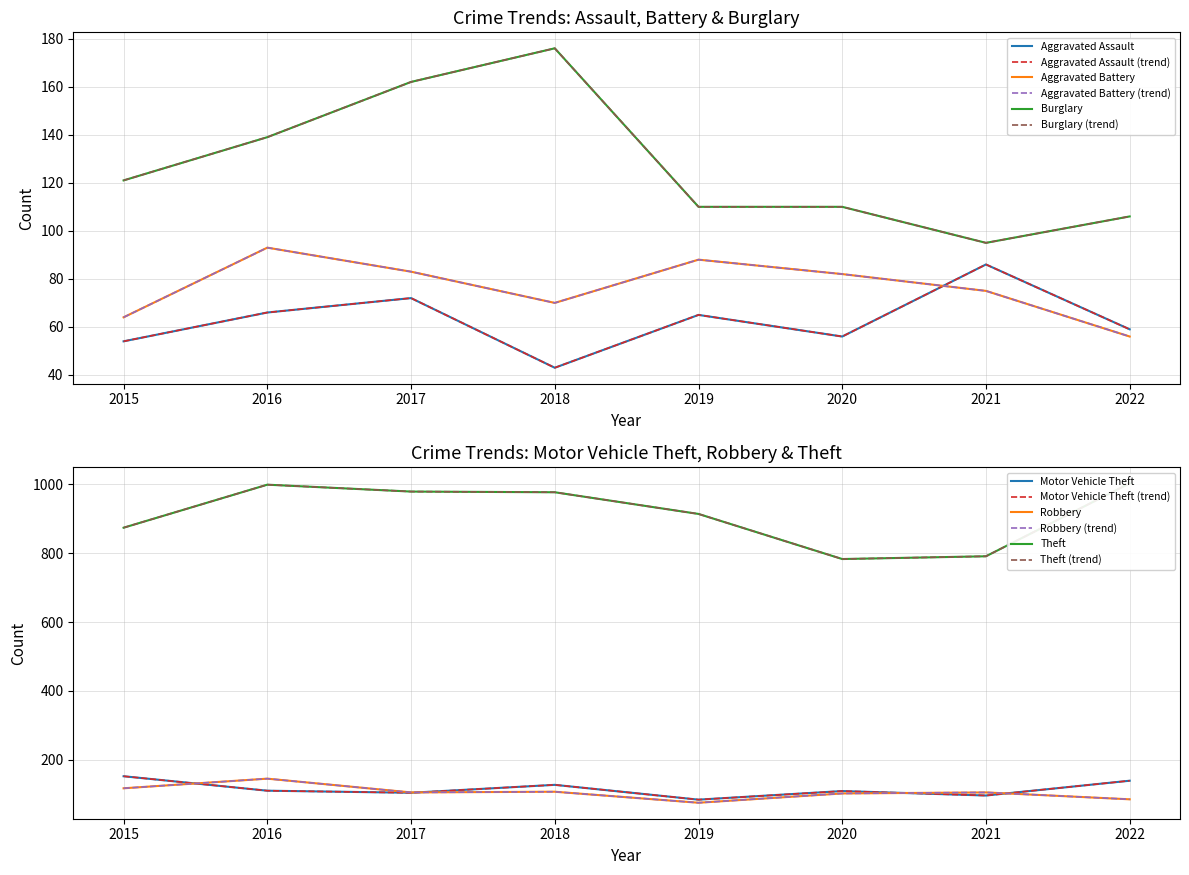

Which series has the largest range (max minus min)?

Theft